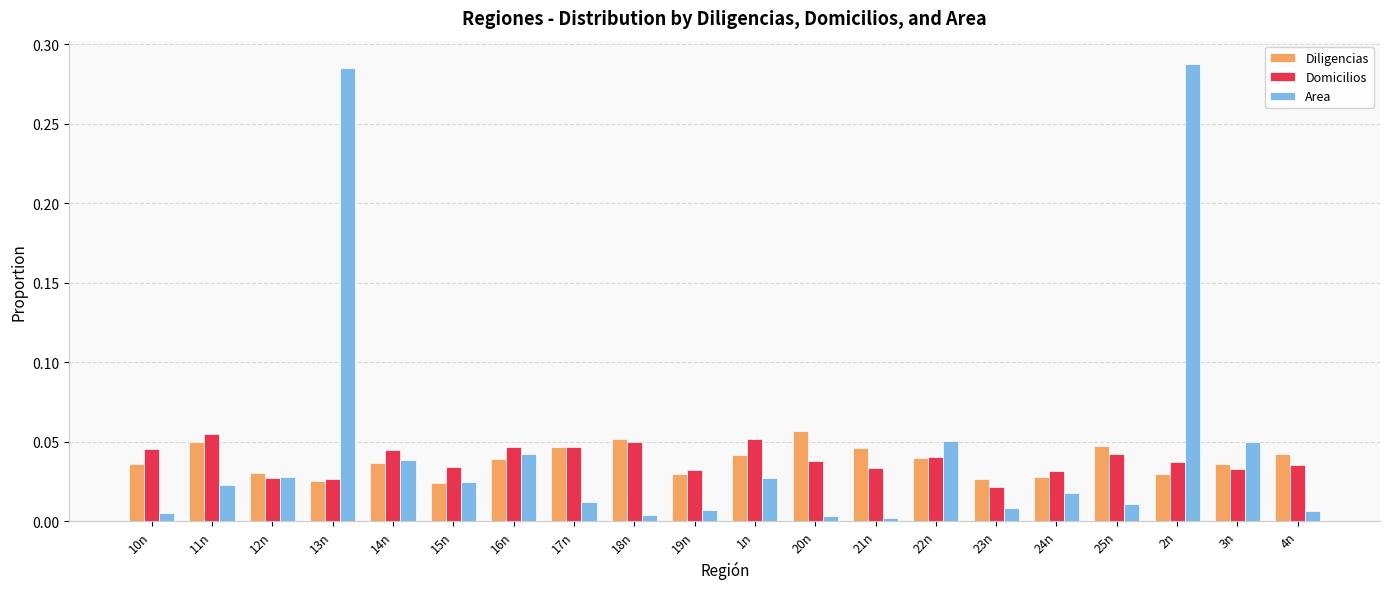

What position from the left is 17n?

8